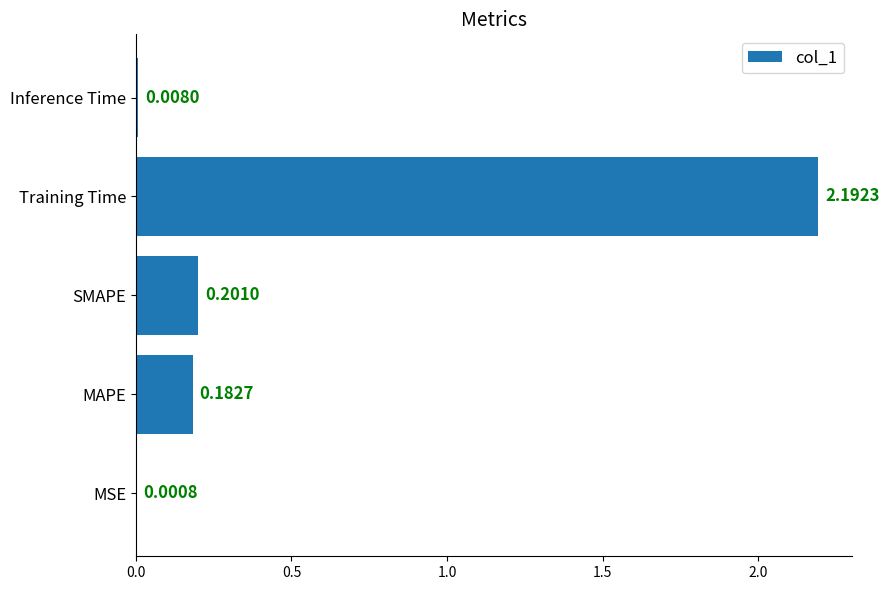

Which has a higher value, SMAPE or MAPE?

SMAPE